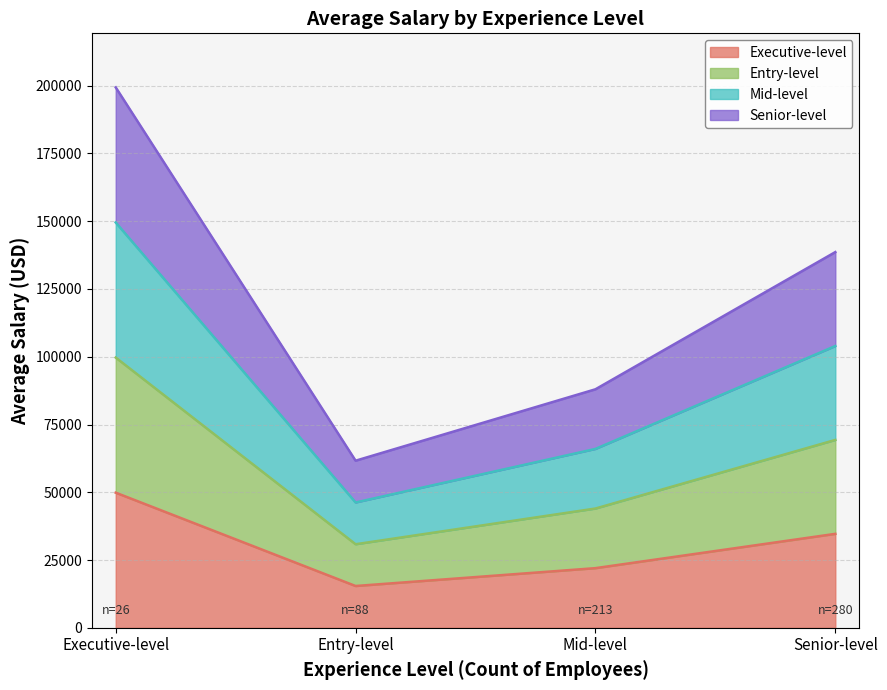

Is it true that the value at Entry-level is 84906.9?

False